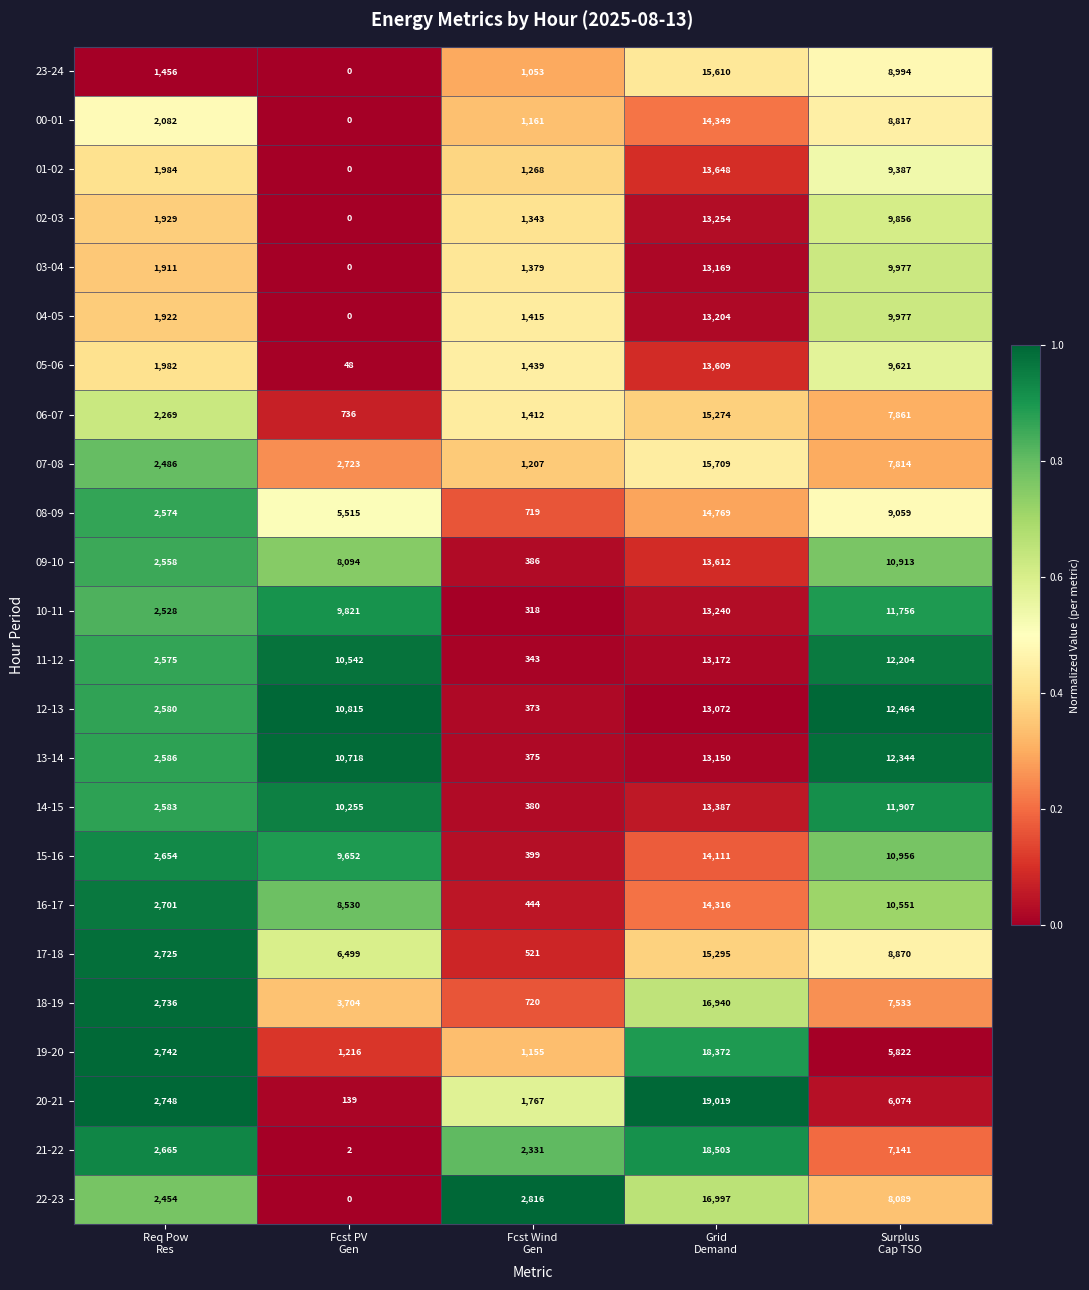

List the series in order of their peak value, highest first.

20-21, 21-22, 19-20, 22-23, 18-19, 07-08, 23-24, 17-18, 06-07, 08-09, 00-01, 16-17, 15-16, 01-02, 09-10, 05-06, 14-15, 02-03, 10-11, 04-05, 11-12, 03-04, 13-14, 12-13